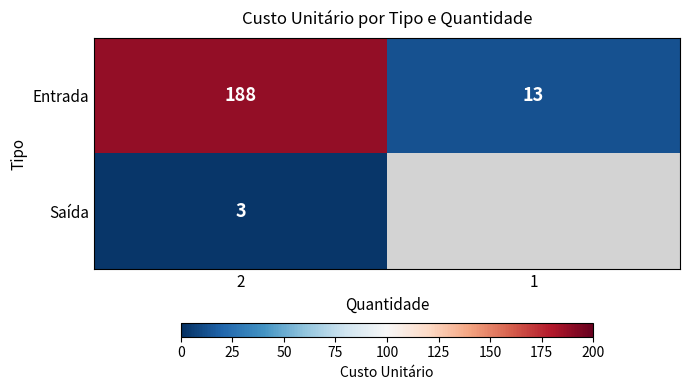

True or false: Entrada has a value of 328 at 2.

False